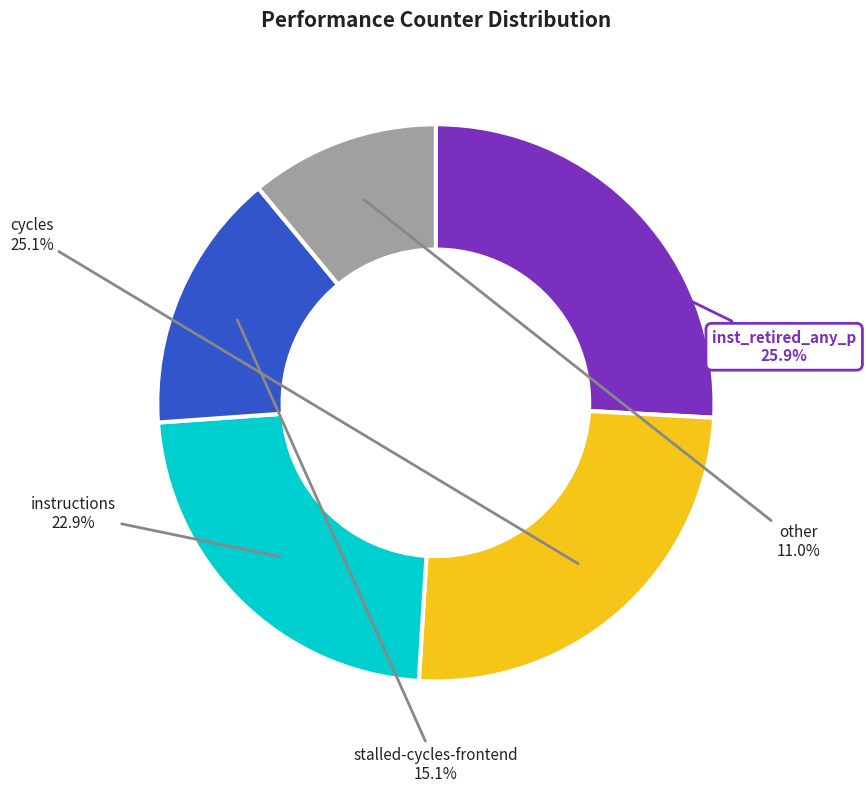

To the nearest percent, what percentage of the pie is cycles?

25%